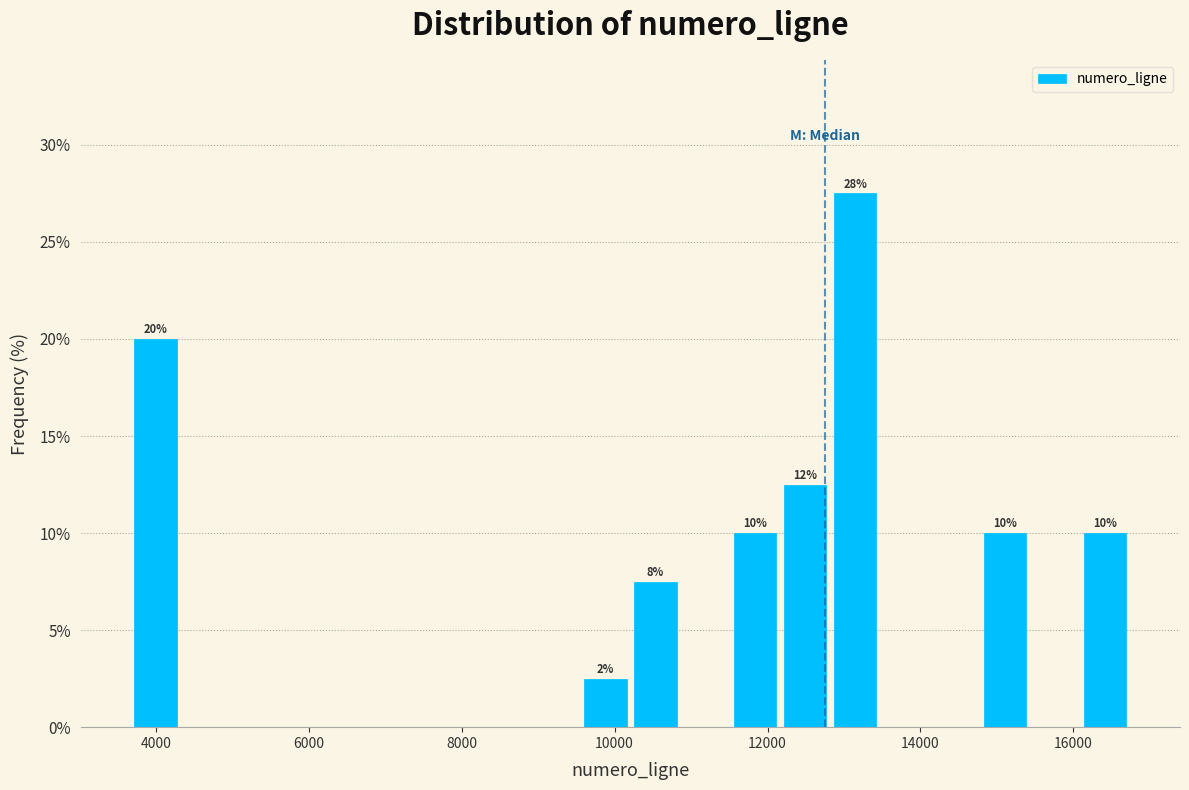

Around what value on the x-axis is the tallest bar? Give the approximate position of its centre, as read against the axis.

13200